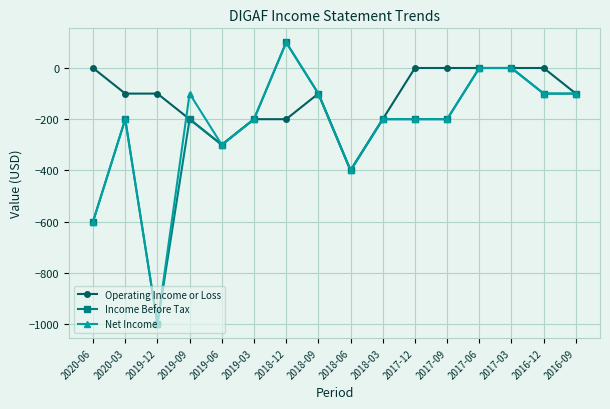

Which series has the largest total across all categories?

Operating Income or Loss